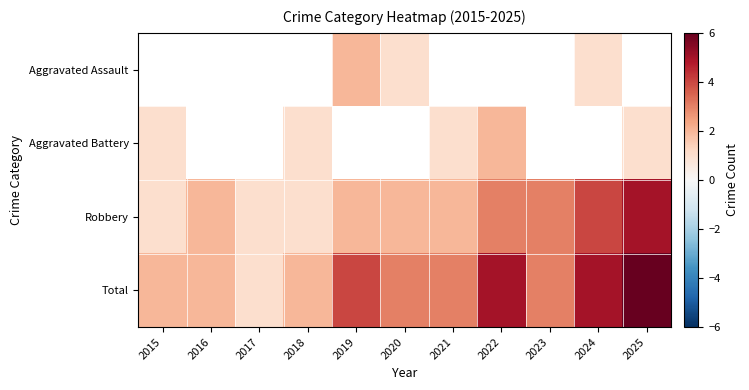

How many distinct data groups are displayed?

4